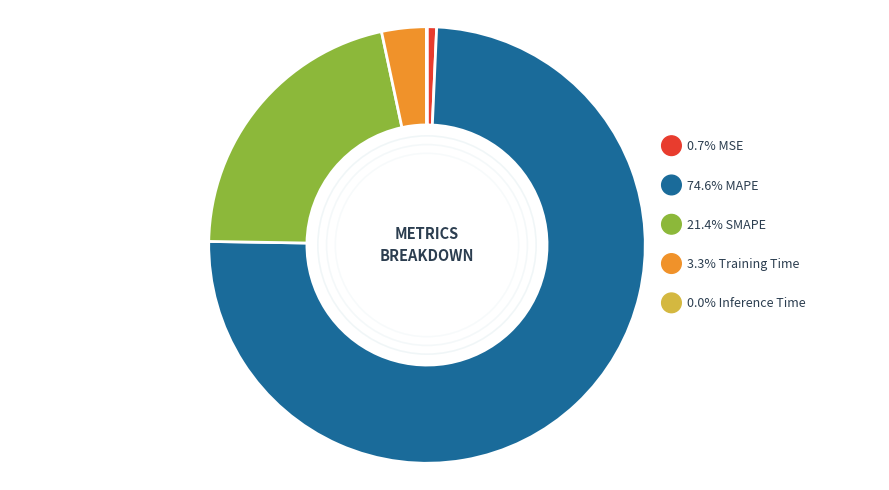

To the nearest percent, what is the average slice percentage?

20%